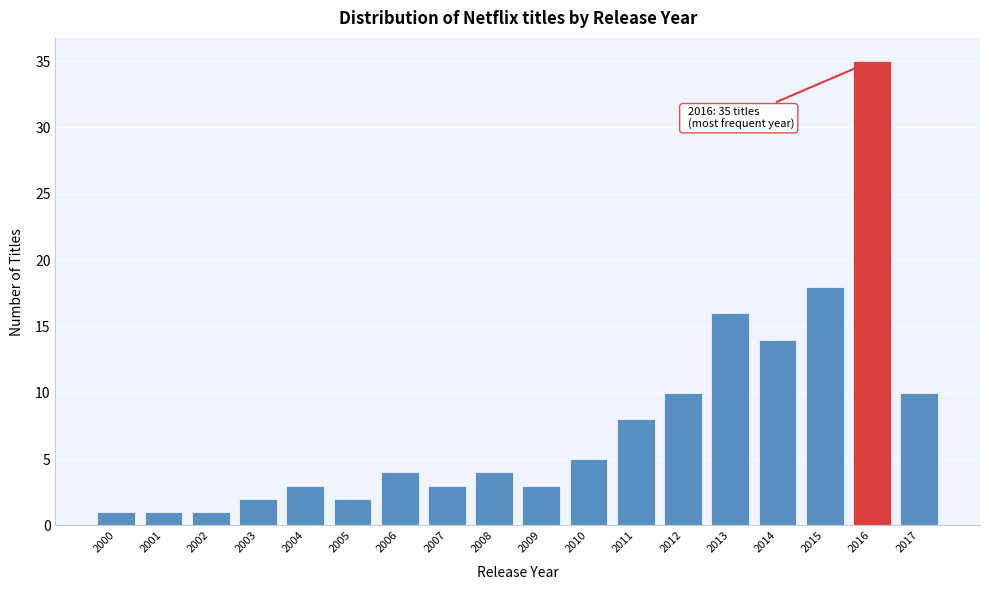

Reading right to left, what are all the values shown in this chart?

10	35	18	14	16	10	8	5	3	4	3	4	2	3	2	1	1	1